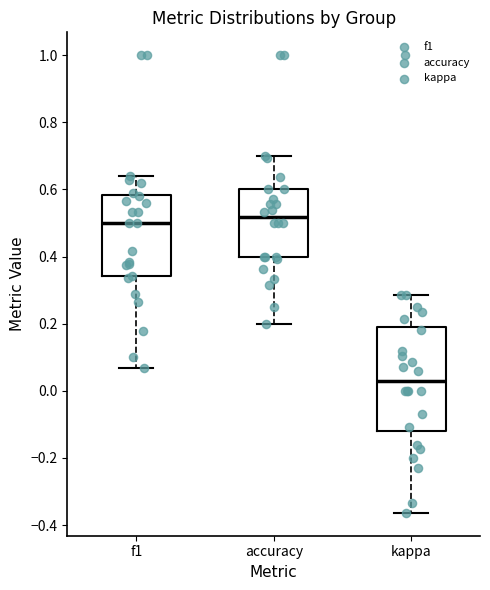

Where is the upper edge of the box for accuracy on the y-axis? The values are not printed on the chart, so give them approximately, as read against the axis.

0.60